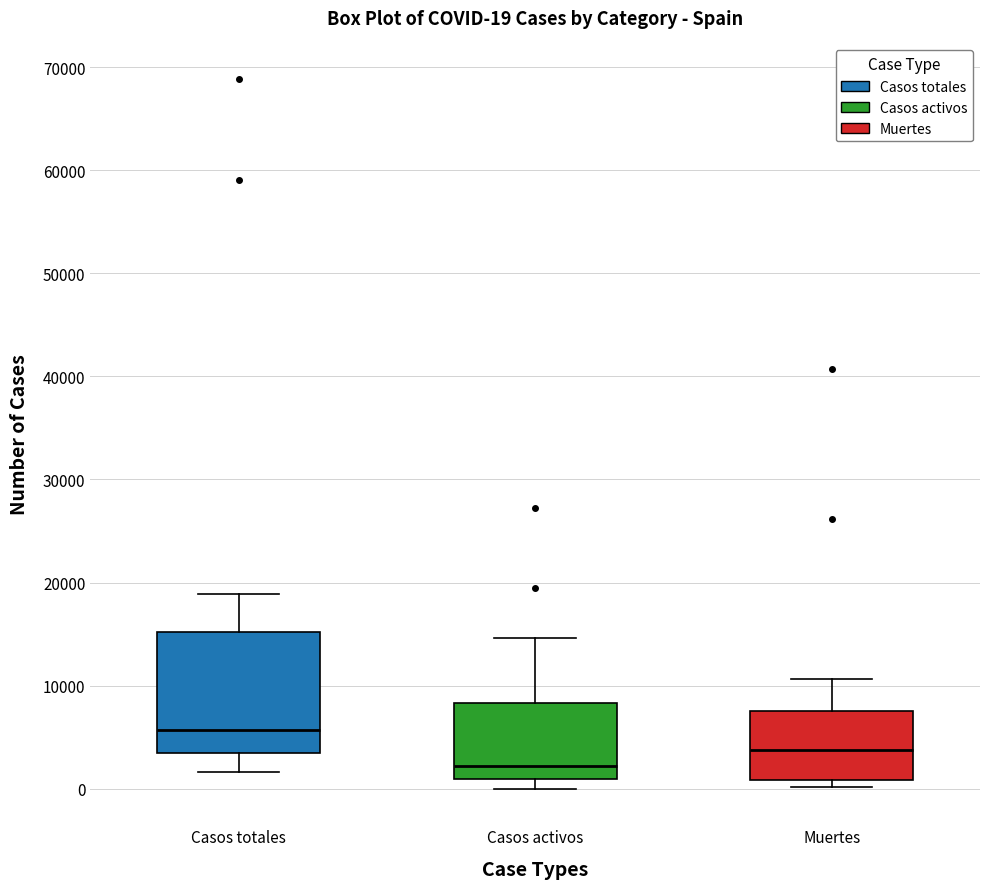

Comparing the boxes themselves (not the whiskers), which one is the tallest?

Casos totales